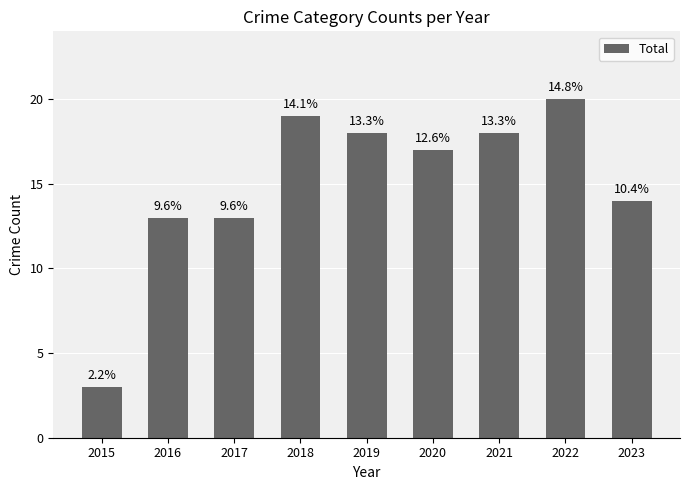

The value at 2016 is 21. True or false?

False